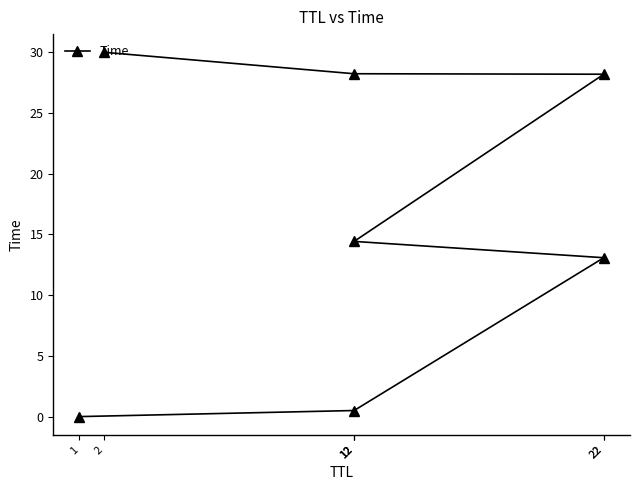

Reading left to right, transcribe all the data shown in this chart.

1=0.0	12=0.5	22=13.1	12=14.4	22=28.2	12=28.2	2=30.0